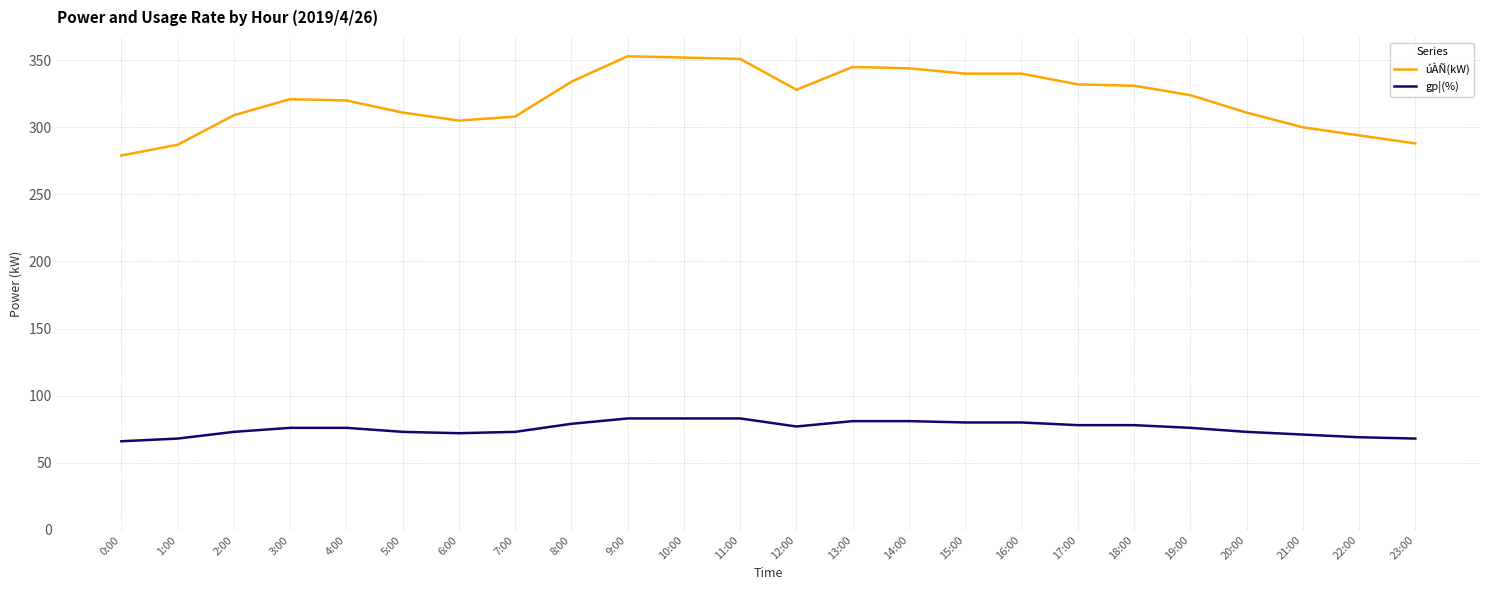

At 12:00, list the series in order from largest to smallest.

úÀÑ(kW), gp¦(%)